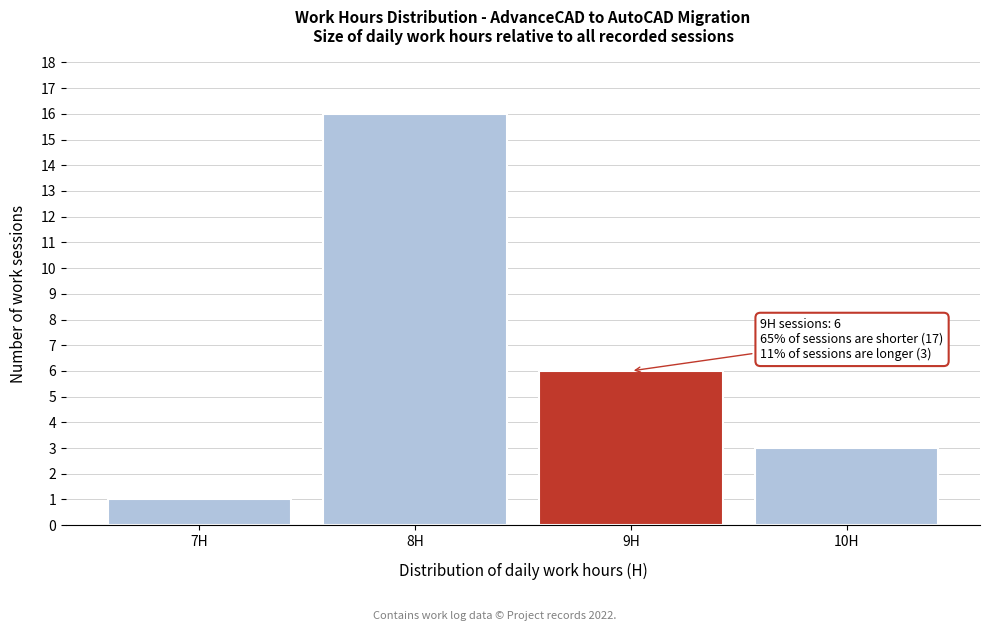

Which range on the x-axis has the tallest bar?

7.5 to 8.5